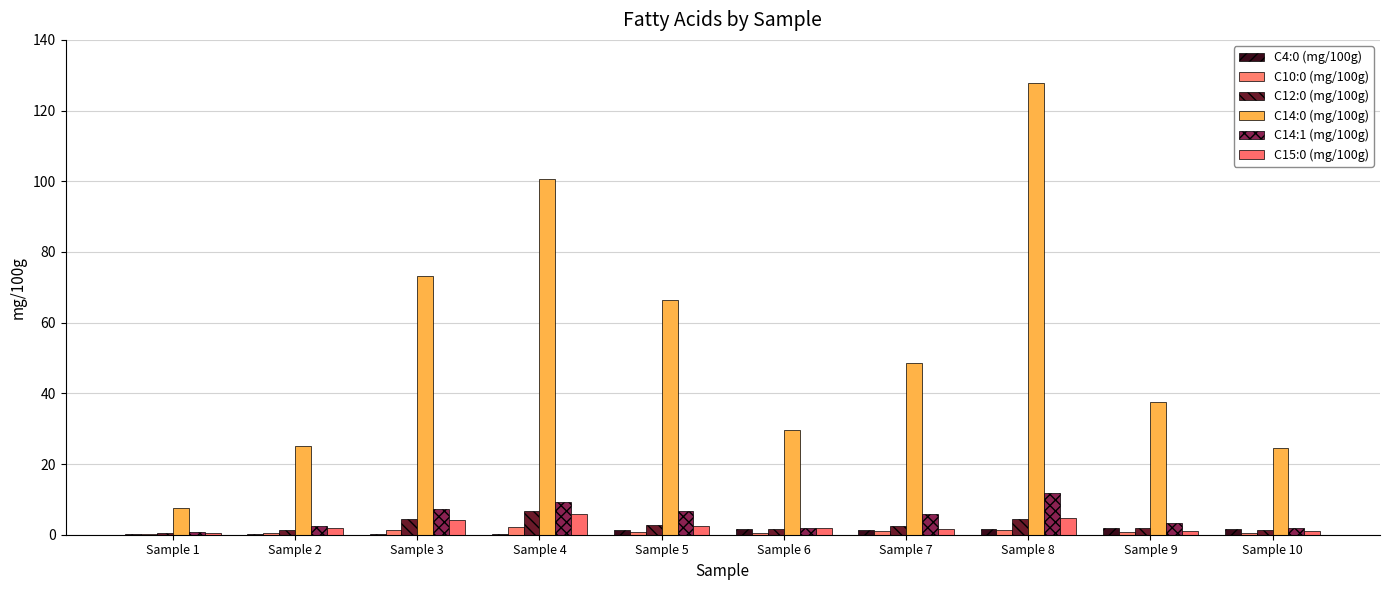

The value of C14:1 (mg/100g) at Sample 10 is 2.0. True or false?

True